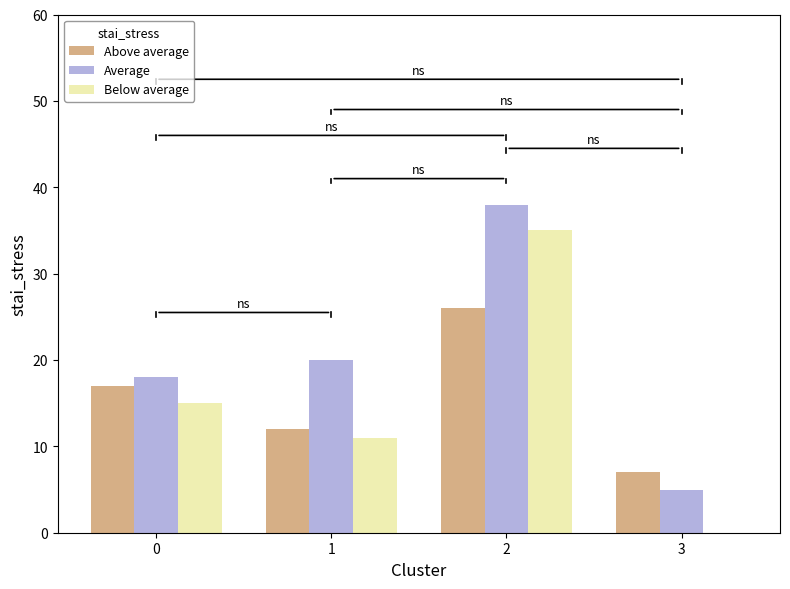

Between 0 and 3, which series saw the biggest shift?

Below average